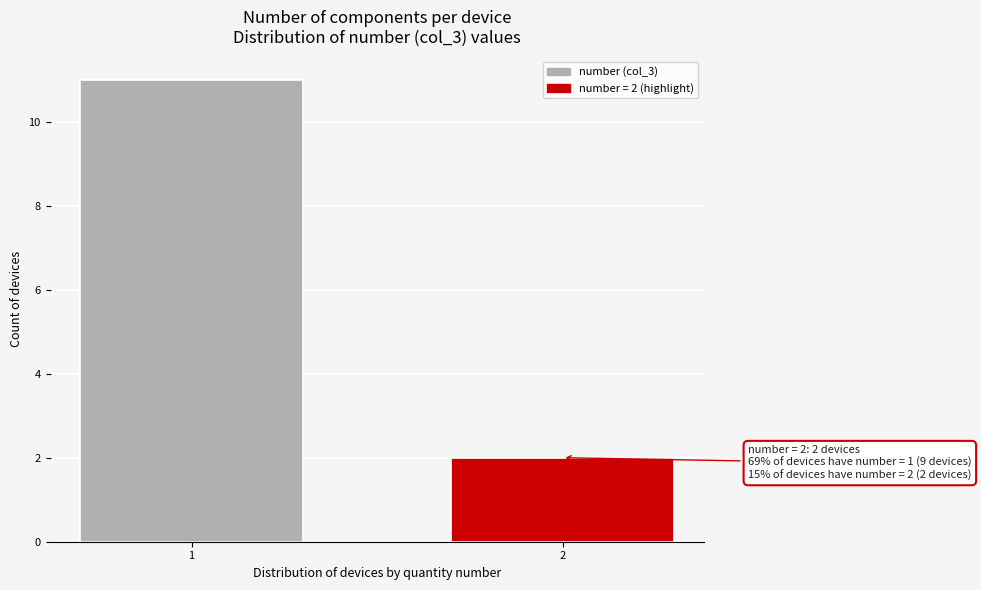

Reading left to right, extract all data points from this chart.

11	2